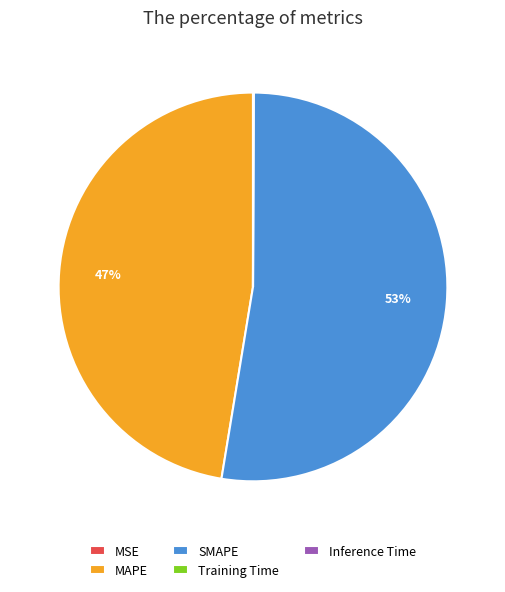

Approximately how many times larger is the value at SMAPE compared to MAPE?

1.1